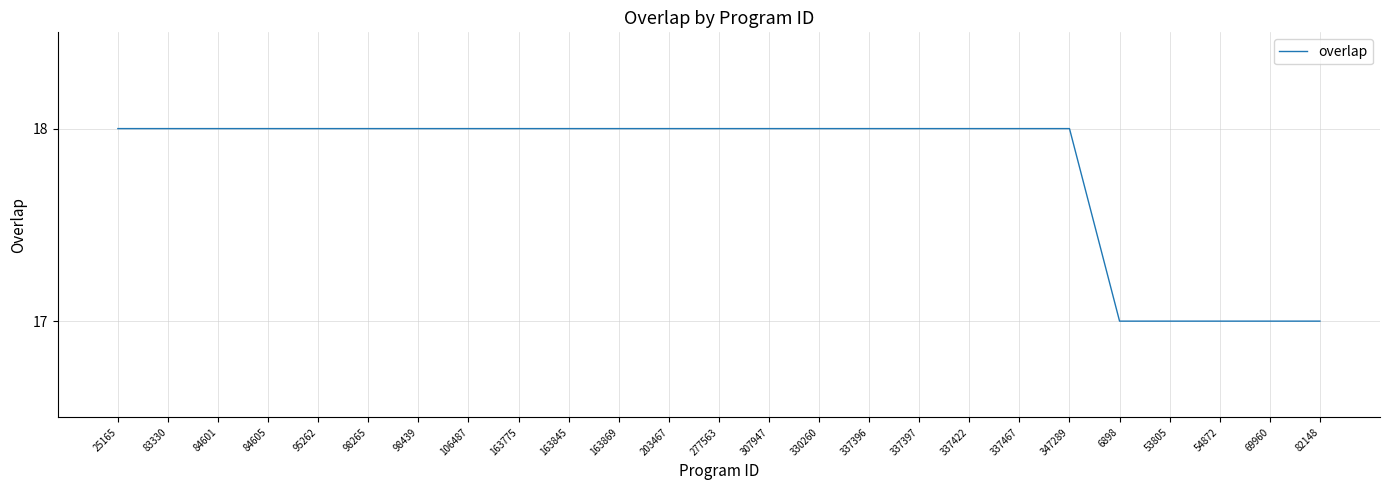

What position from the right is 347289?

6